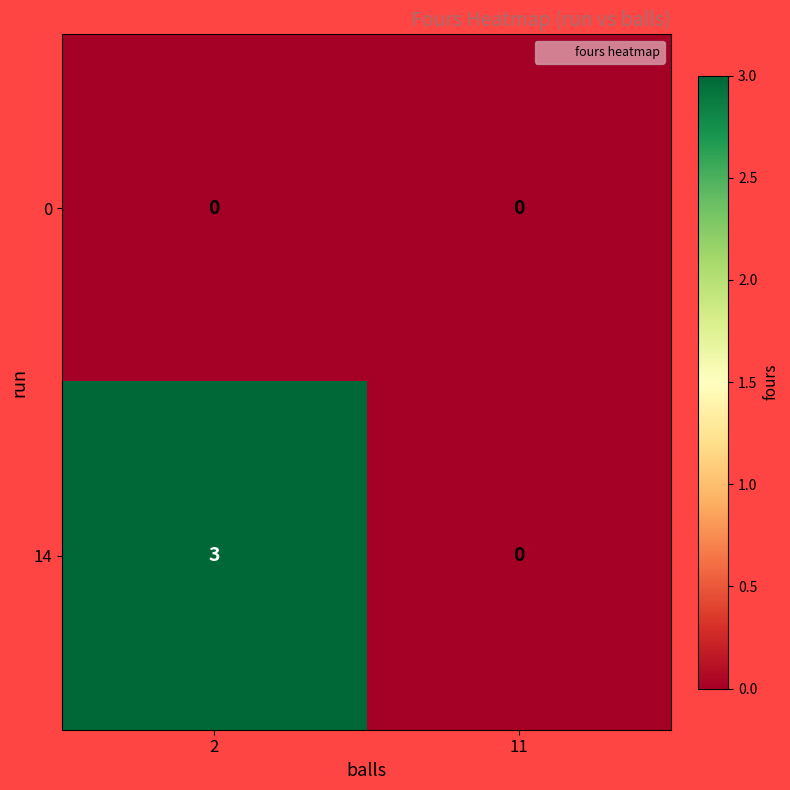

At how many categories does at least one series exceed 2?

1